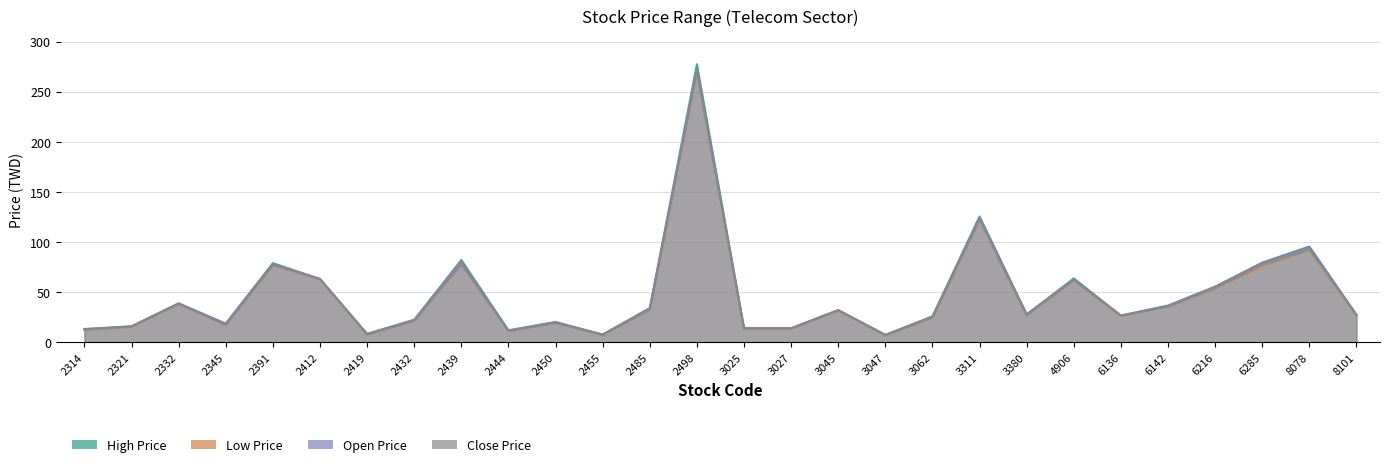

What is the sum of all Open Price values?

1303.9